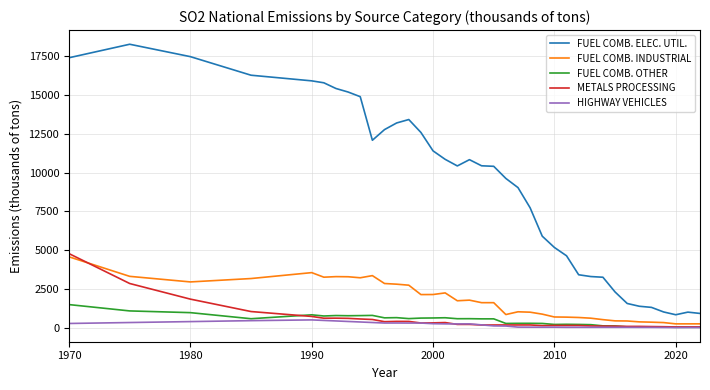

What is the smallest value displayed?

9.9